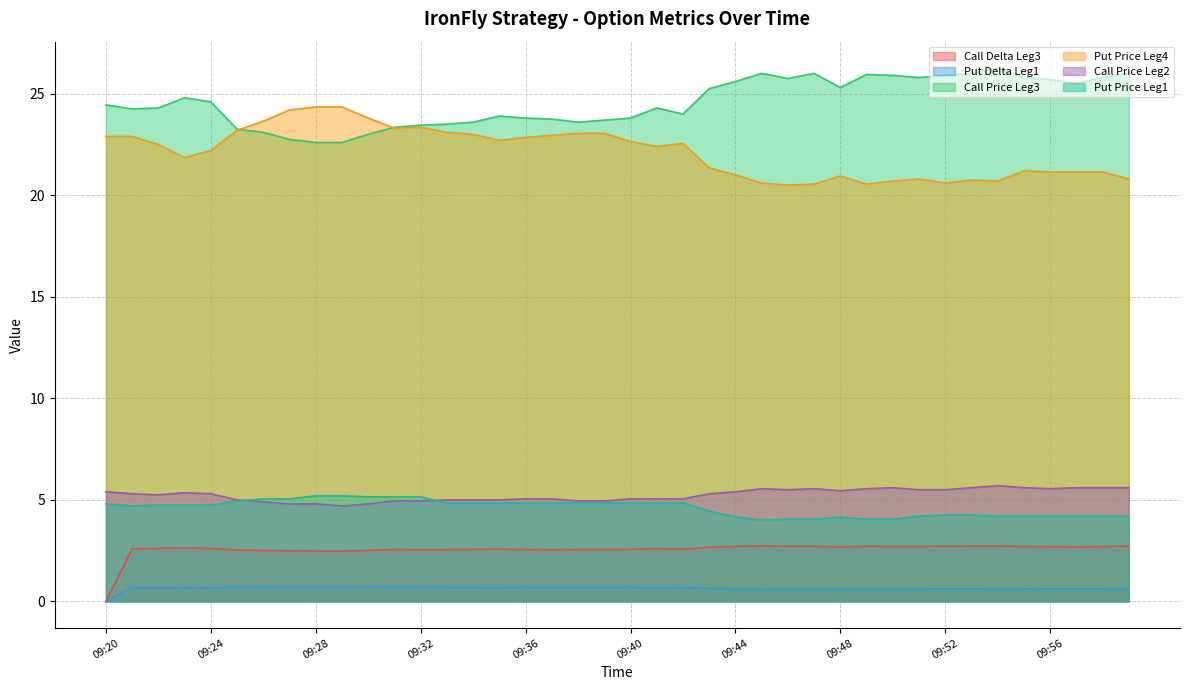

Reading left to right, list all the values displayed in this chart.

Call Delta Leg3: 0.0	2.6	2.6	2.6	2.6	2.5	2.5	2.5	2.5	2.5	2.5	2.6	2.5	2.5	2.6	2.6	2.6	2.5	2.6	2.6	2.6	2.6	2.6	2.7	2.7	2.7	2.7	2.7	2.7	2.7	2.7	2.7	2.7	2.7	2.7	2.7	2.7	2.7	2.7	2.7
Put Delta Leg1: 0.0	0.7	0.7	0.7	0.7	0.7	0.7	0.7	0.7	0.7	0.7	0.7	0.7	0.7	0.7	0.7	0.7	0.7	0.7	0.7	0.7	0.7	0.7	0.6	0.6	0.6	0.6	0.6	0.6	0.6	0.6	0.6	0.6	0.6	0.6	0.6	0.6	0.6	0.6	0.6
Call Price Leg3: 24.4	24.2	24.3	24.8	24.6	23.2	23.1	22.8	22.6	22.6	23.0	23.4	23.4	23.5	23.6	23.9	23.8	23.8	23.6	23.7	23.8	24.3	24.0	25.2	25.6	26.0	25.8	26.0	25.3	25.9	25.9	25.8	25.9	26.0	26.2	25.8	25.7	25.5	25.8	26.0
Put Price Leg4: 22.9	22.9	22.5	21.9	22.2	23.2	23.6	24.2	24.4	24.4	23.8	23.3	23.4	23.1	23.0	22.7	22.9	22.9	23.1	23.1	22.6	22.4	22.6	21.4	21.0	20.6	20.5	20.6	20.9	20.6	20.7	20.8	20.6	20.8	20.7	21.2	21.1	21.1	21.1	20.8
Call Price Leg2: 5.4	5.3	5.2	5.3	5.3	5.0	4.9	4.8	4.8	4.7	4.8	5.0	5.0	5.0	5.0	5.0	5.0	5.0	5.0	5.0	5.0	5.0	5.0	5.3	5.4	5.5	5.5	5.5	5.5	5.5	5.6	5.5	5.5	5.6	5.7	5.6	5.5	5.6	5.6	5.6
Put Price Leg1: 4.8	4.7	4.8	4.8	4.8	5.0	5.0	5.0	5.2	5.2	5.2	5.2	5.2	4.8	4.8	4.8	4.8	4.8	4.8	4.8	4.8	4.8	4.8	4.5	4.2	4.0	4.0	4.0	4.2	4.0	4.0	4.2	4.2	4.2	4.2	4.2	4.2	4.2	4.2	4.2